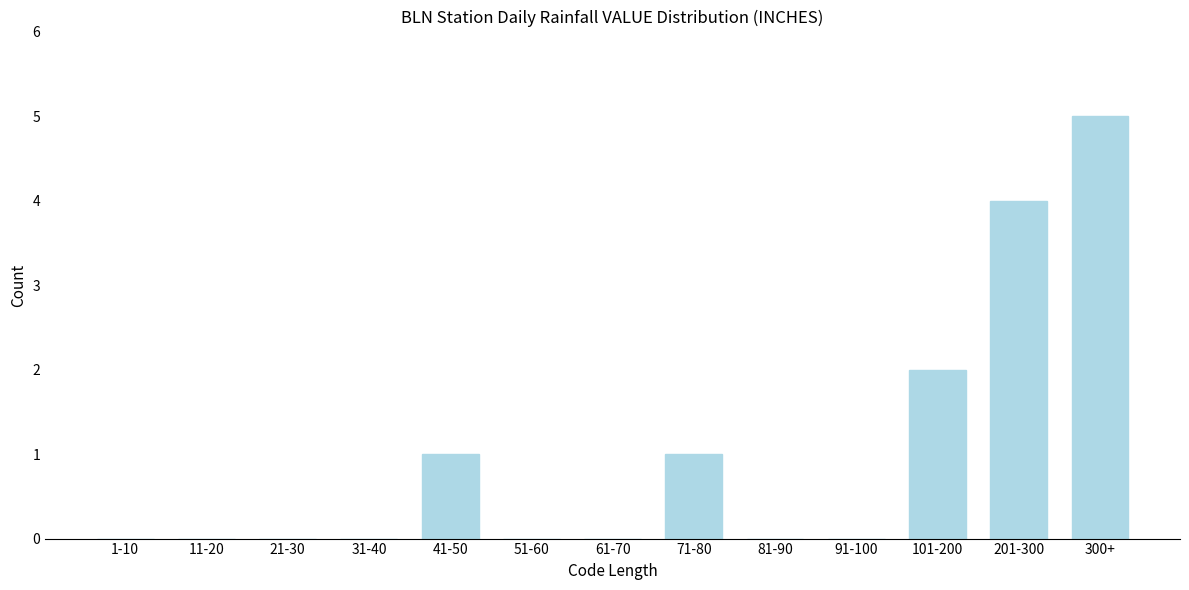

Reading right to left, transcribe all the data shown in this chart.

300+=5	201-300=4	101-200=2	91-100=0	81-90=0	71-80=1	61-70=0	51-60=0	41-50=1	31-40=0	21-30=0	11-20=0	1-10=0